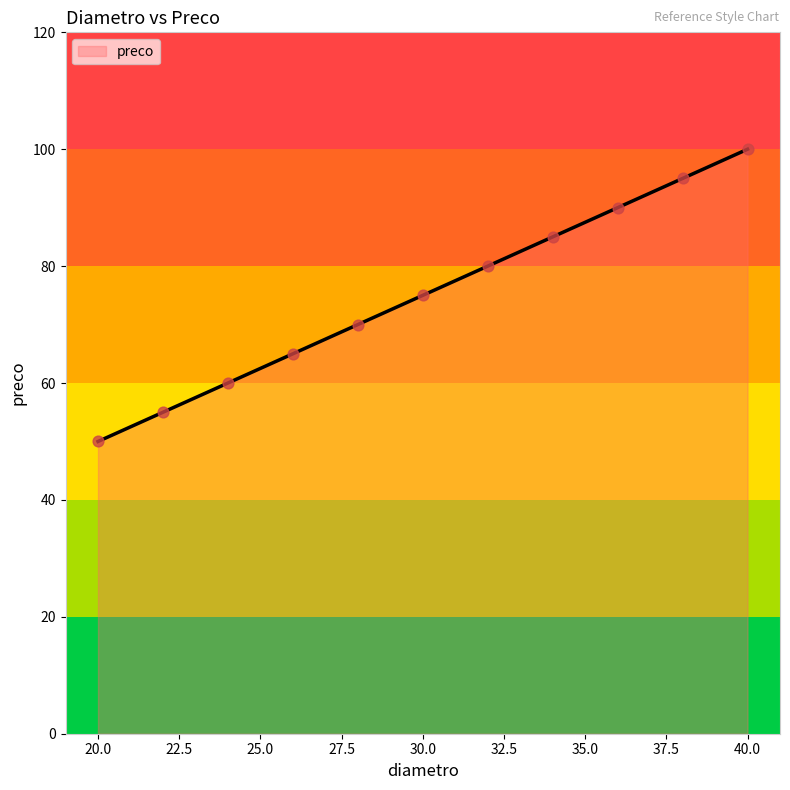

What is the difference between the maximum and minimum values?

50